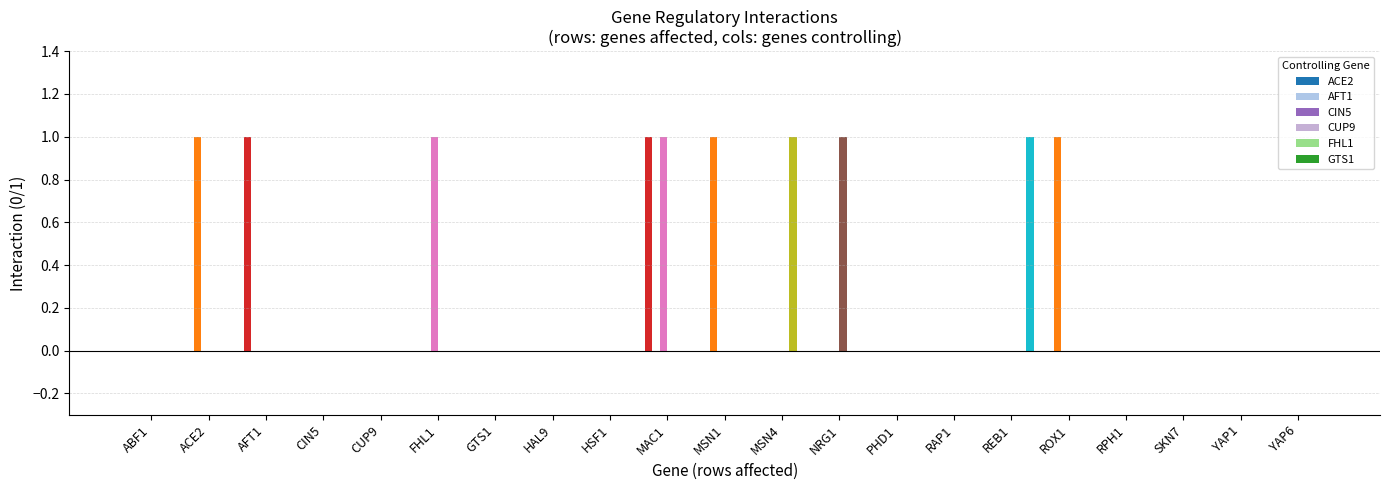

Reading left to right, what are all the values shown in this chart?

ACE2: 0	0	1	0	0	0	0	0	0	1	0	0	0	0	0	0	0	0	0	0	0
AFT1: 0	1	0	0	0	0	0	0	0	0	1	0	0	0	0	0	1	0	0	0	0
CIN5: 0	0	0	0	0	1	0	0	0	1	0	0	0	0	0	0	0	0	0	0	0
CUP9: 0	0	0	0	0	0	0	0	0	0	0	0	1	0	0	0	0	0	0	0	0
FHL1: 0	0	0	0	0	0	0	0	0	0	0	1	0	0	0	0	0	0	0	0	0
GTS1: 0	0	0	0	0	0	0	0	0	0	0	0	0	0	0	1	0	0	0	0	0